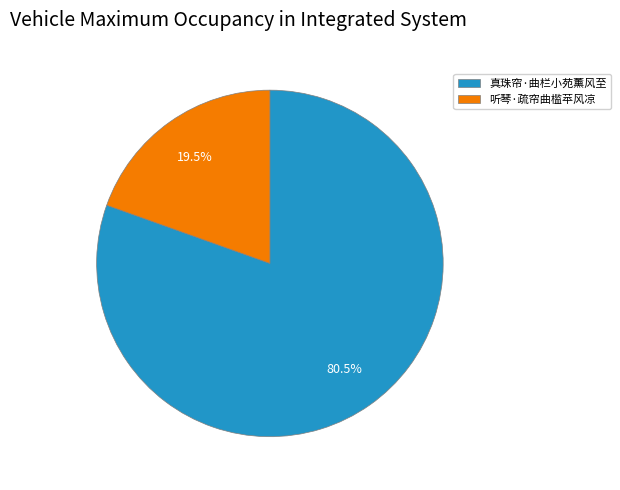

Does 真珠帘·曲栏小苑薰风至 represent more than half of the total?

Yes